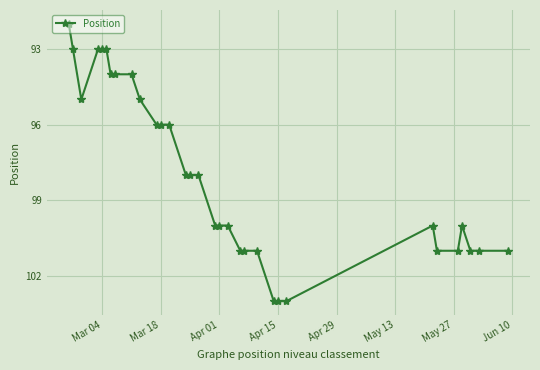

What is the greatest value displayed?

103